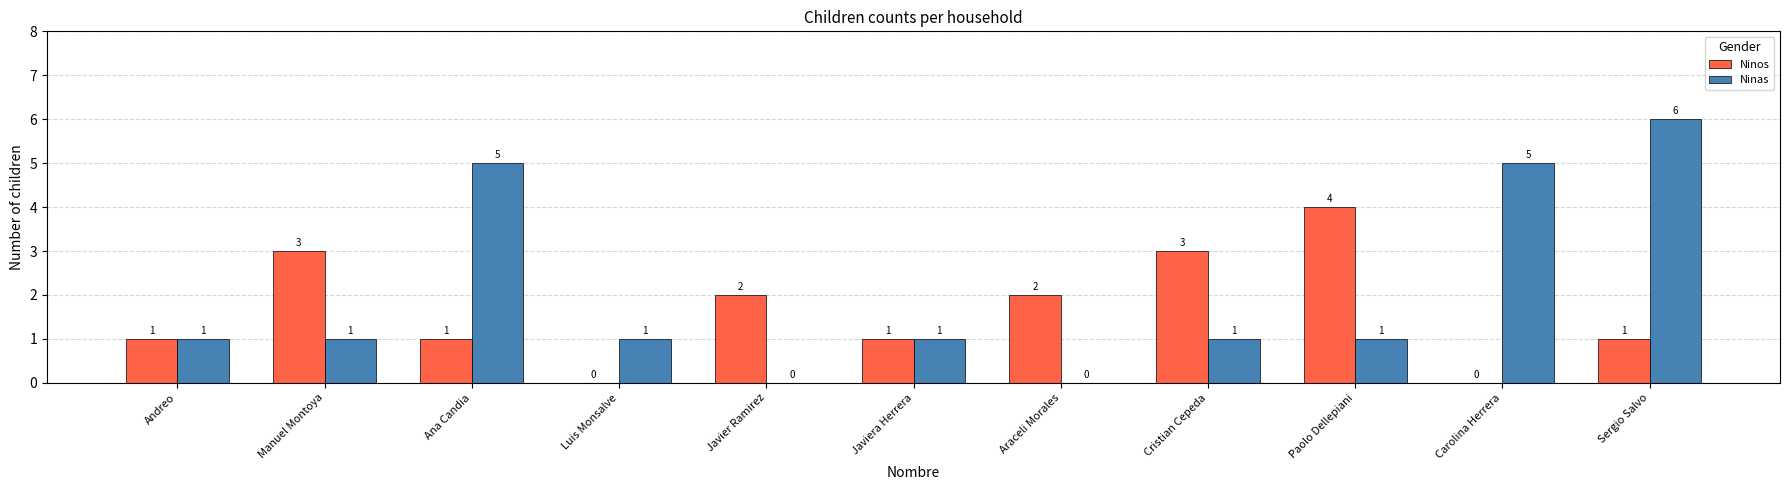

At which category is the sum across all series the highest?

Sergio Salvo